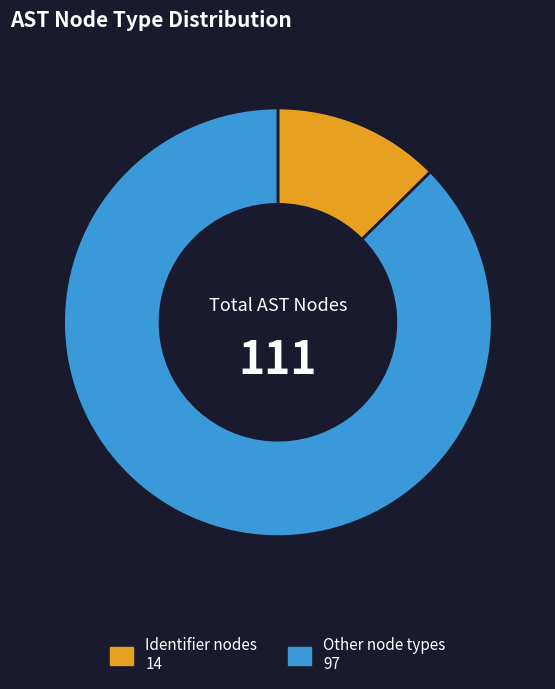

Is there a majority slice in this chart?

Yes